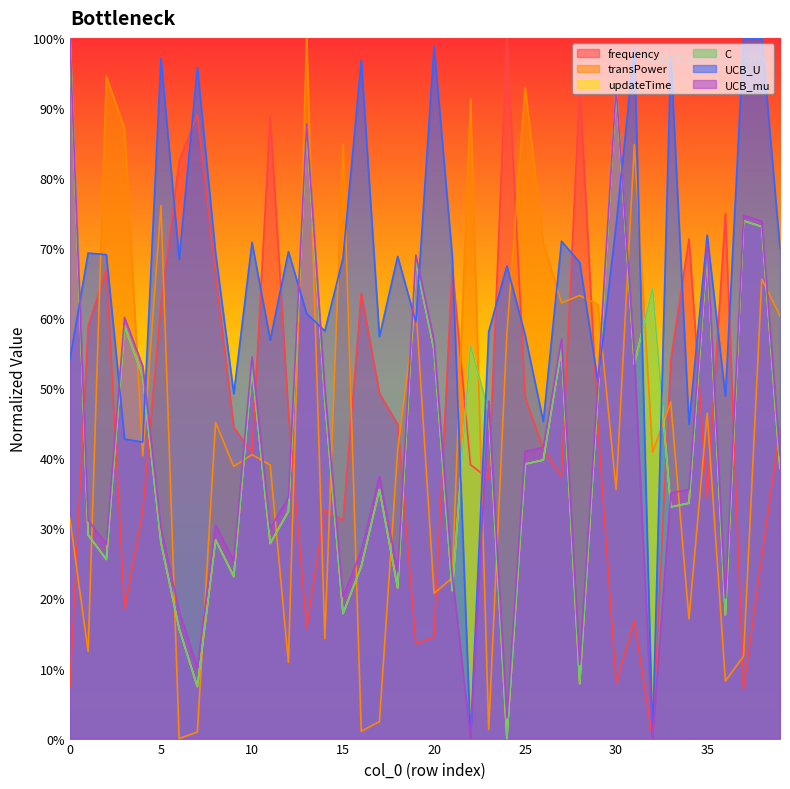

Which series has the widest spread of values?

frequency